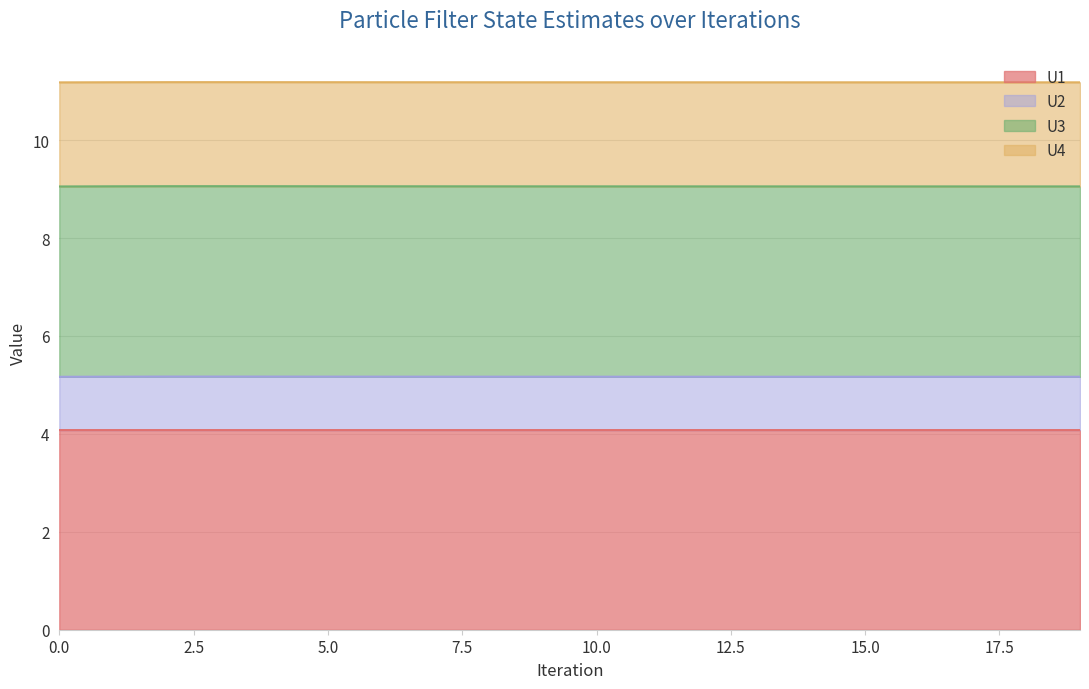

How many interior local peaks does the U2 series have?

1